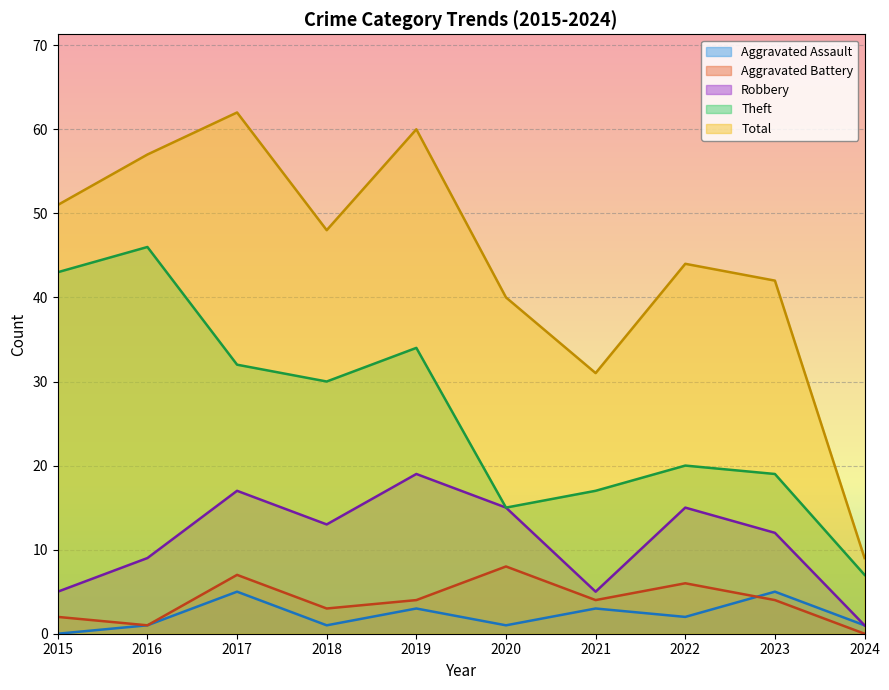

The value of Aggravated Assault at 2024 is 1. True or false?

True